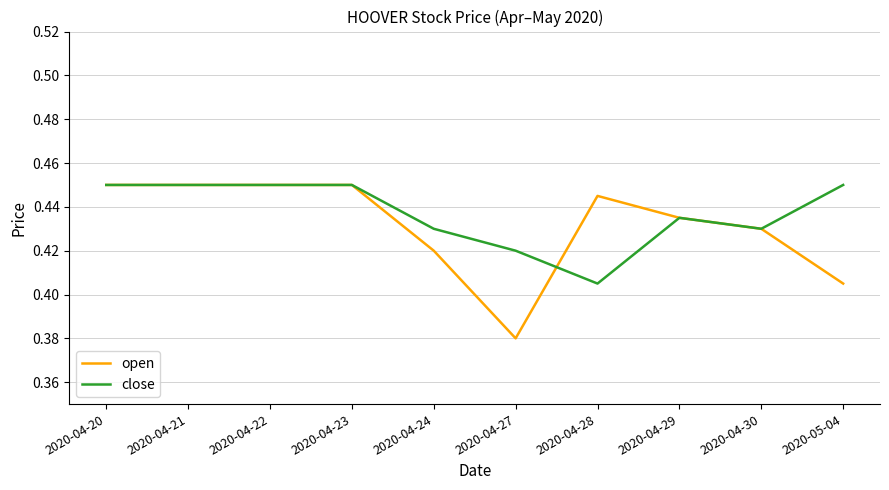

Which series changed the most between 2020-04-22 and 2020-05-04?

open